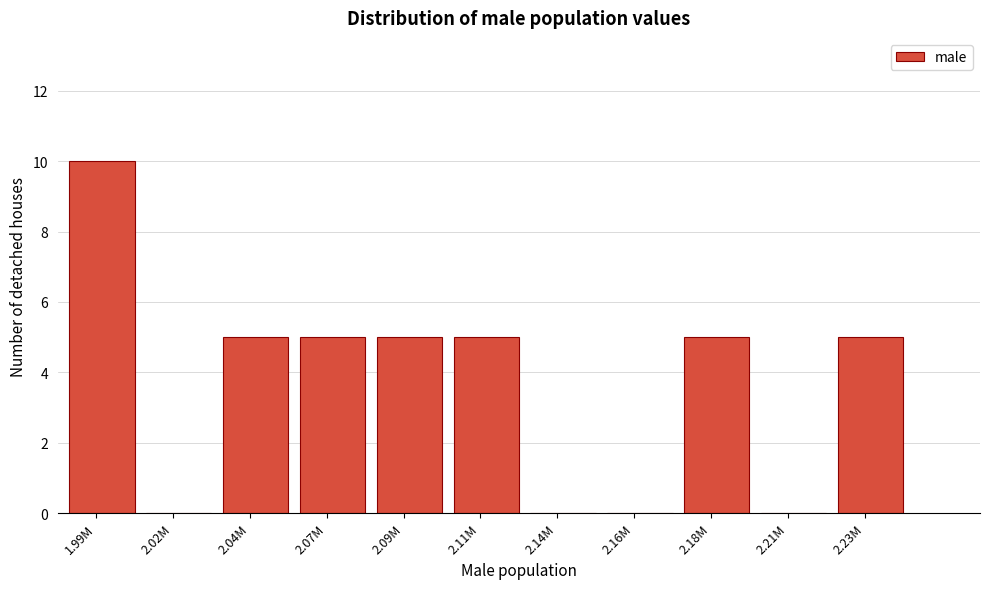

Reading left to right, what are all the values shown in this chart?

1.99M=10	2.02M=0	2.04M=5	2.07M=5	2.09M=5	2.11M=5	2.14M=0	2.16M=0	2.18M=5	2.21M=0	2.23M=5